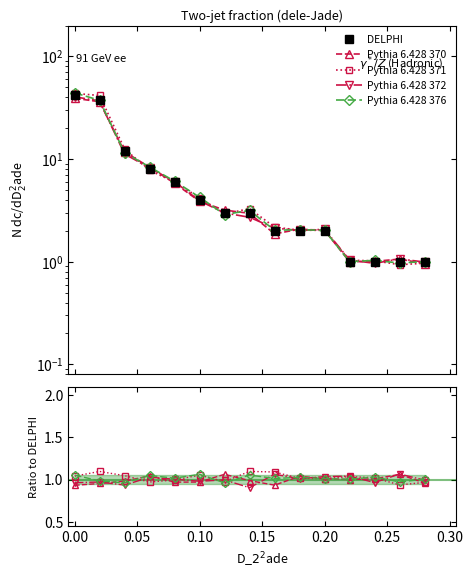

After their last crossing, which series has the higher values: DELPHI or Pythia 6.428 370?

DELPHI